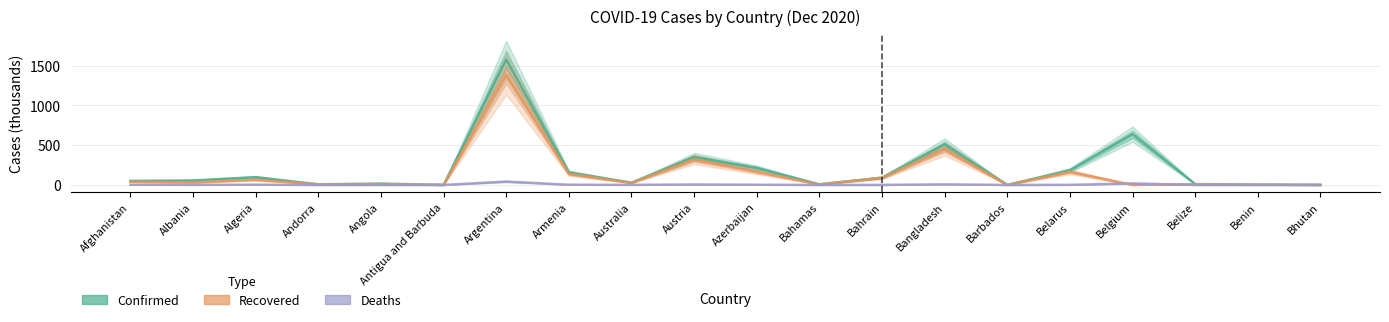

At which label does Recovered first exceed 31?

Afghanistan